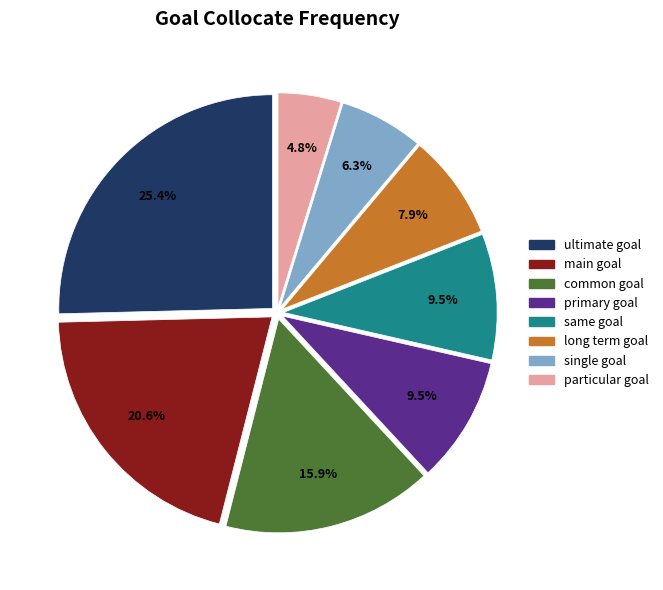

To the nearest percent, what is the difference between the largest and smallest slice percentages?

21%